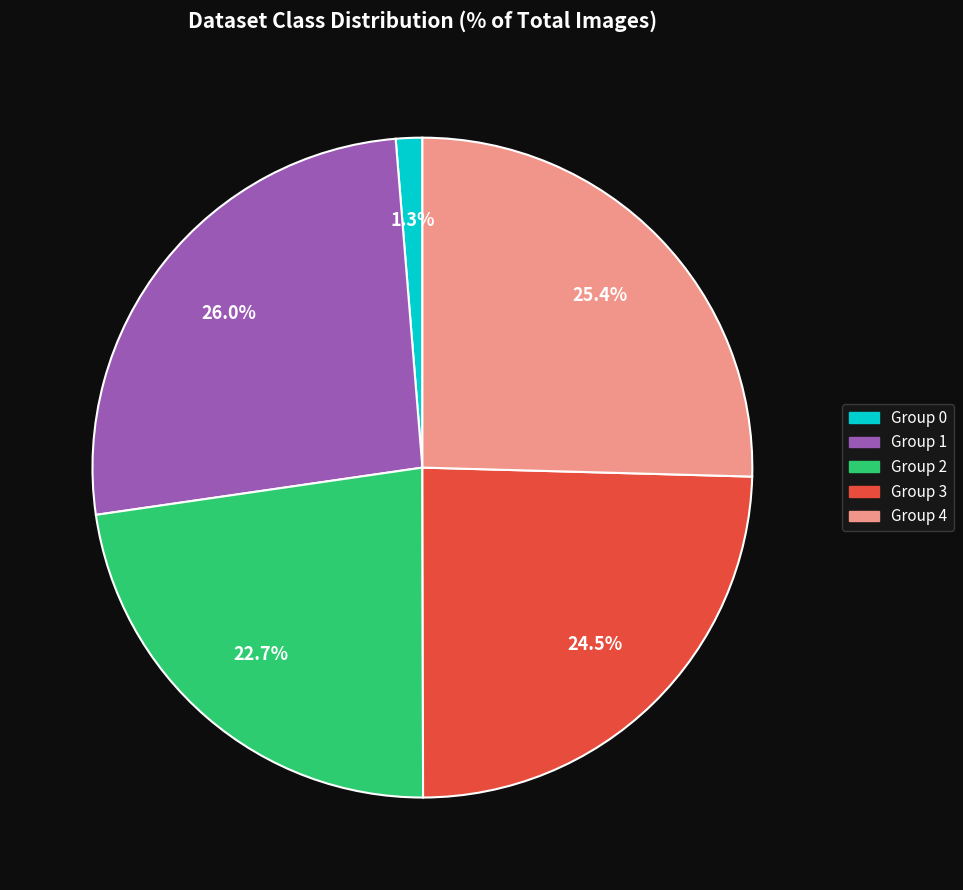

Rank the categories by value from highest to lowest.

Group 1, Group 4, Group 3, Group 2, Group 0